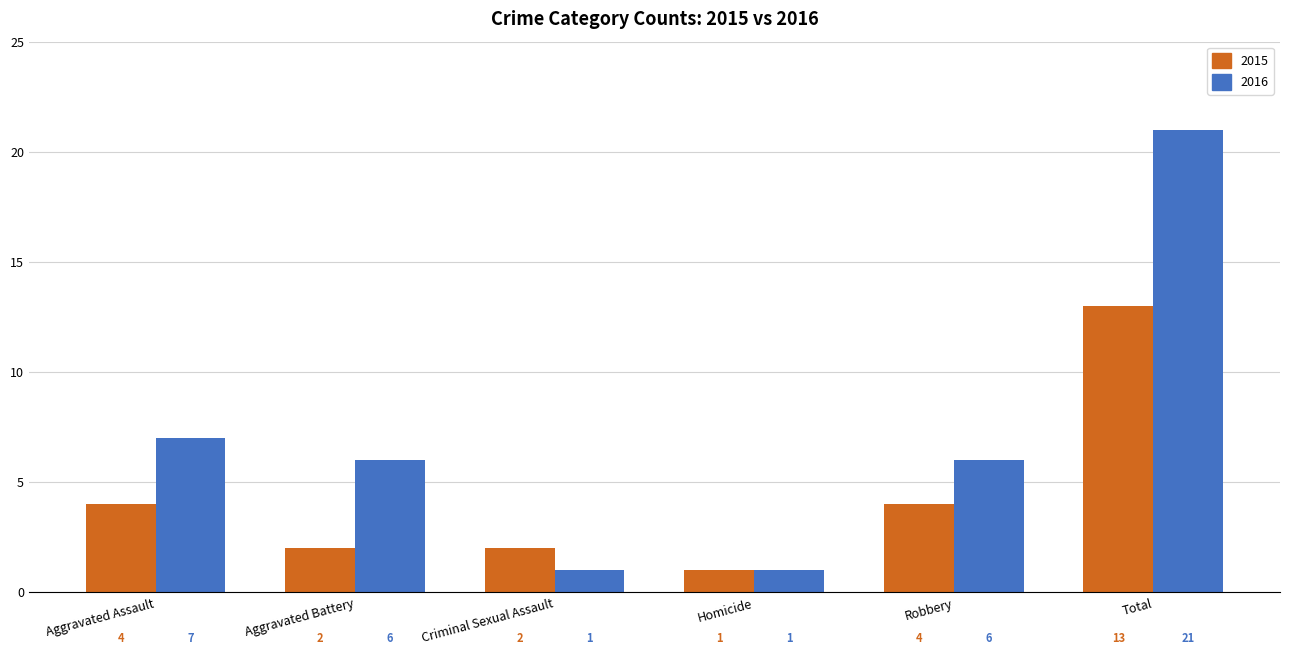

What is the label of the 4th bar from the right?

Criminal Sexual Assault